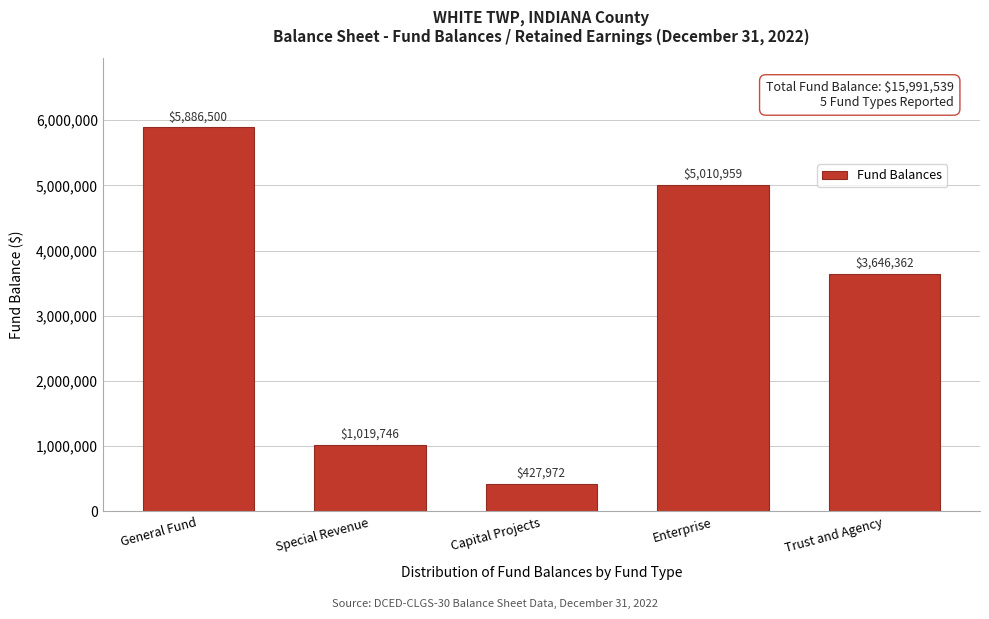

Reading right to left, transcribe all the data shown in this chart.

3646362	5010959	427972	1019746	5886500